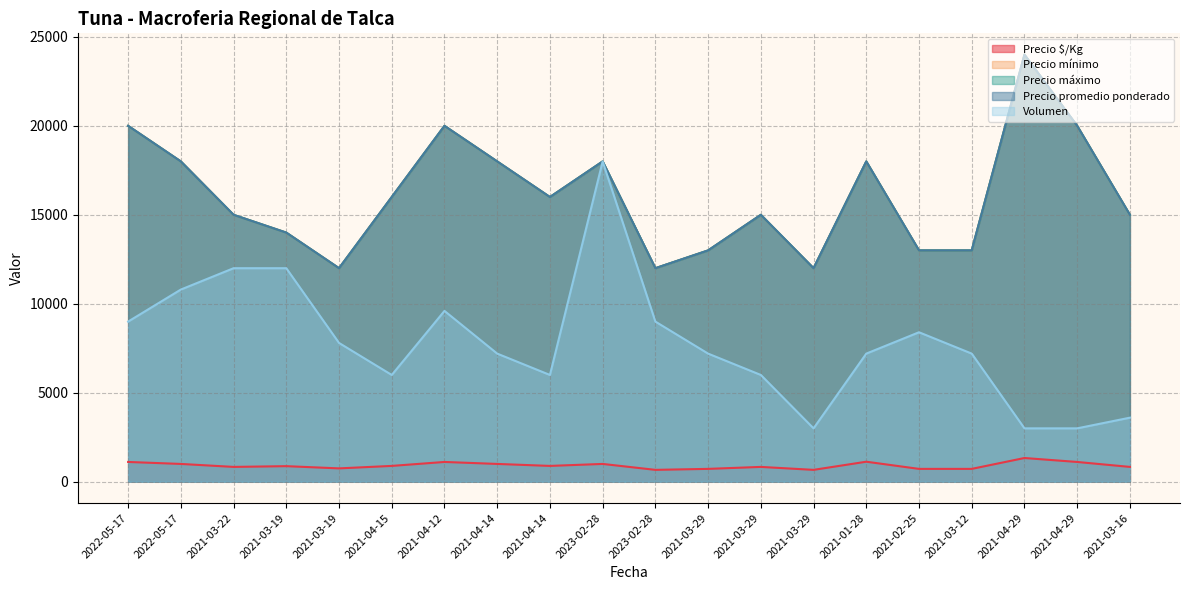

At which label does Precio promedio ponderado reach its peak?

2021-04-29